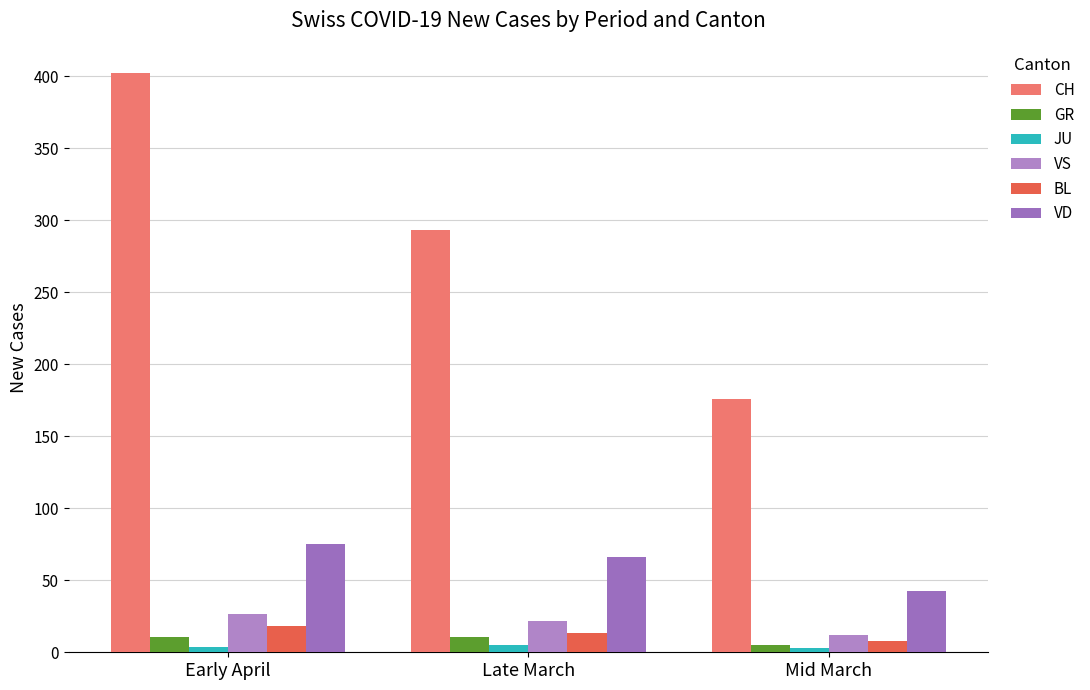

Reading left to right, list all the values displayed in this chart.

CH: Early April=402.4	Late March=293.0	Mid March=175.6
GR: Early April=10.4	Late March=10.6	Mid March=4.8
JU: Early April=3.8	Late March=5.0	Mid March=2.8
VS: Early April=26.4	Late March=21.4	Mid March=11.8
BL: Early April=18.0	Late March=13.2	Mid March=8.0
VD: Early April=75.4	Late March=66.0	Mid March=42.4